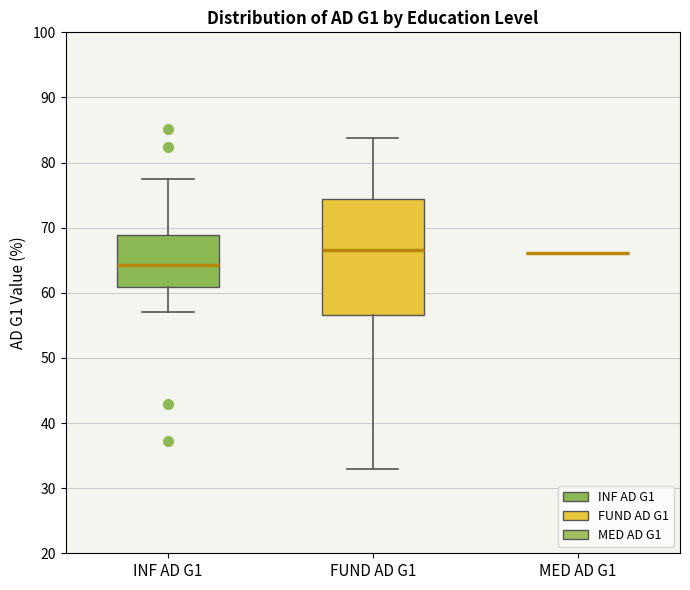

Reading left to right, transcribe this box plot: for each box, give where its median line is, the range the box spans, and where its two whiskers end, as read against the y-axis. The values are not printed on the chart, so give them approximately, as read against the axis.

INF AD G1: median 64, box 61 to 69, whiskers 57 to 78
FUND AD G1: median 67, box 57 to 74, whiskers 33 to 84
MED AD G1: box collapsed to a line at 66, whiskers 66 to 66